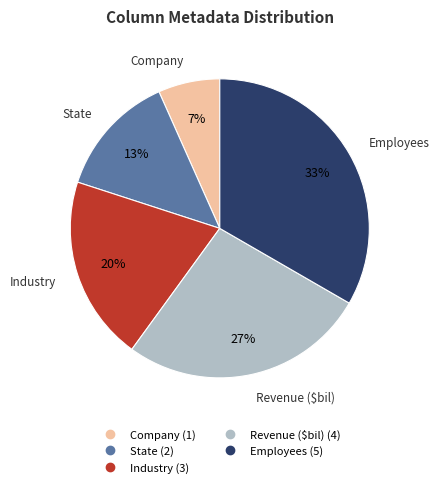

Rank the categories by value from lowest to highest.

Company, State, Industry, Revenue ($bil), Employees